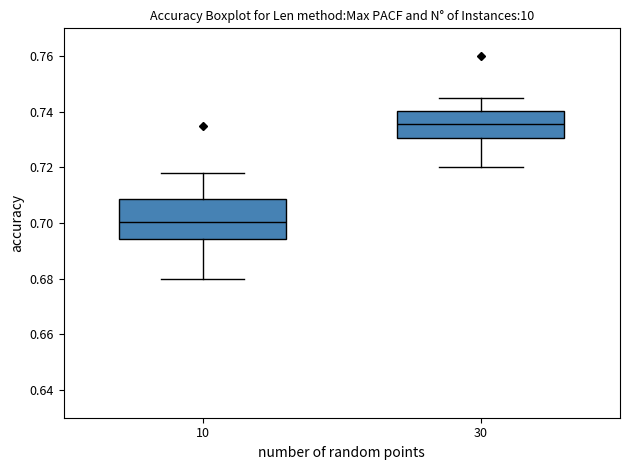

Reading left to right, read every box against the y-axis: the position of its median line, the range the box covers, and the ends of its whiskers. The values are not printed on the chart, so give them approximately, as read against the axis.

10: median 0.700, box 0.694 to 0.708, whiskers 0.680 to 0.718
30: median 0.736, box 0.730 to 0.740, whiskers 0.720 to 0.746